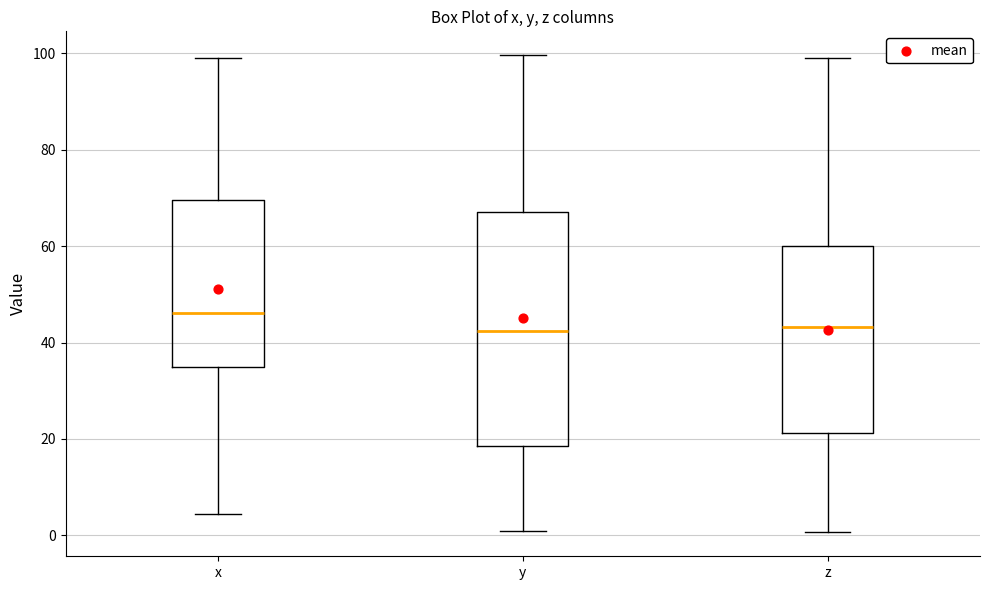

Reading left to right, transcribe this box plot: for each box, give where its median line is, the range the box spans, and where its two whiskers end, as read against the y-axis. The values are not printed on the chart, so give them approximately, as read against the axis.

x: median 46, box 34 to 70, whiskers 4 to 98
y: median 42, box 18 to 68, whiskers 0 to 100
z: median 44, box 22 to 60, whiskers 0 to 100